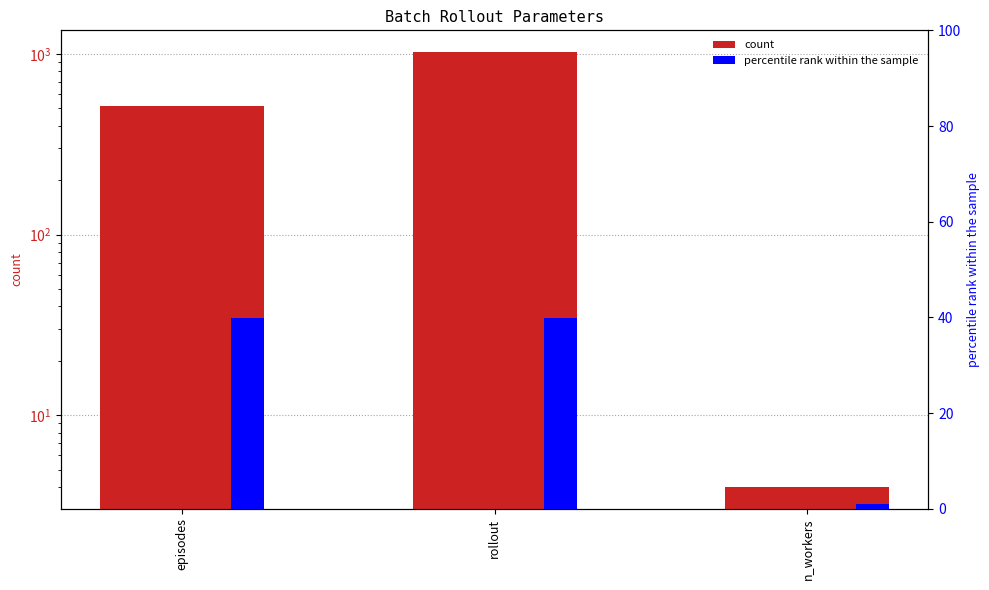

How many bars are there in total?

6